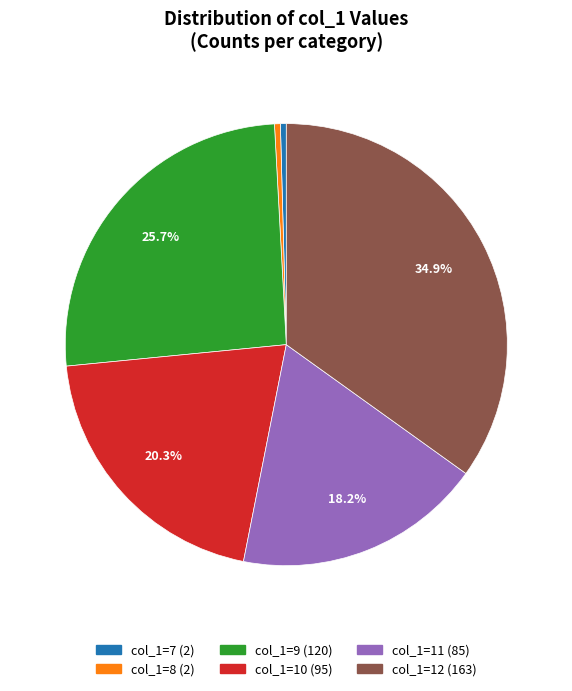

Does any single category account for the majority?

No